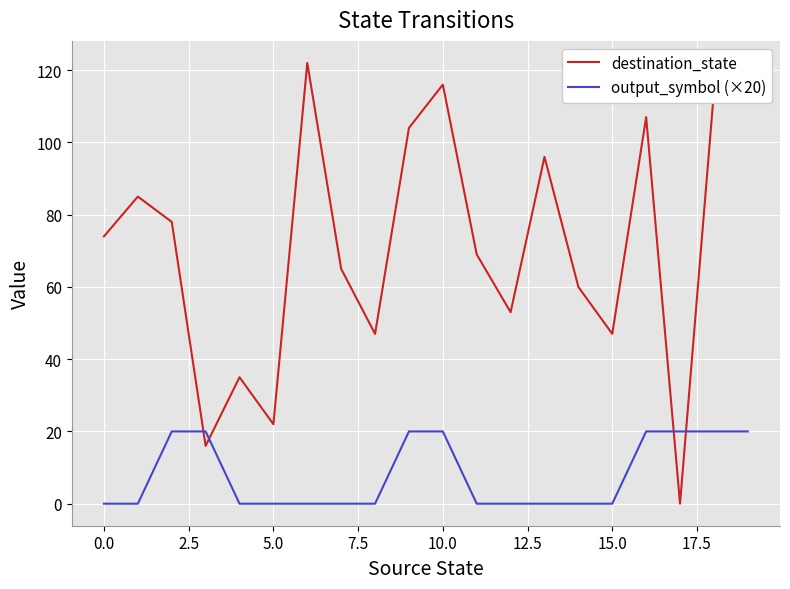

After their last crossing, which series has the higher values: destination_state or output_symbol (×20)?

destination_state